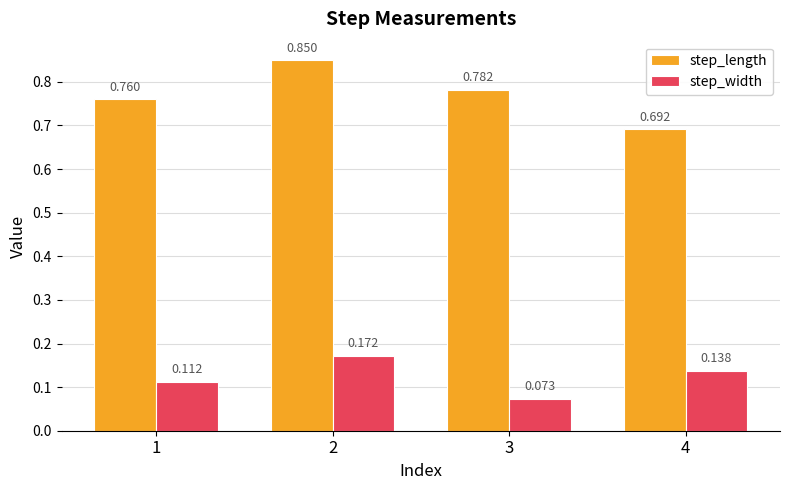

Which series changed the most between 1 and 4?

step_length